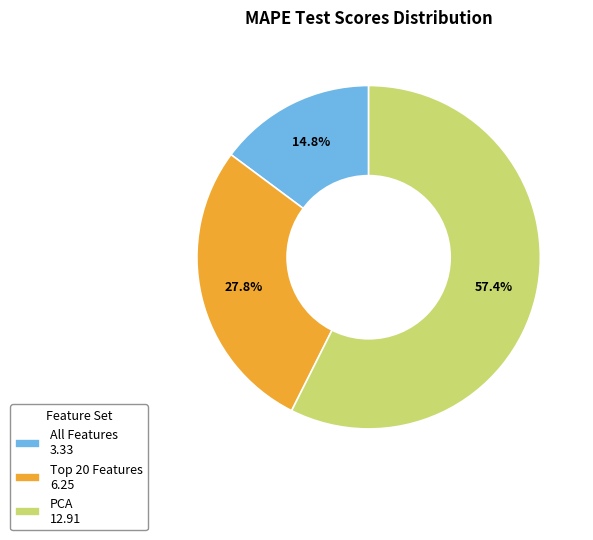

How many slices are in this pie chart?

3